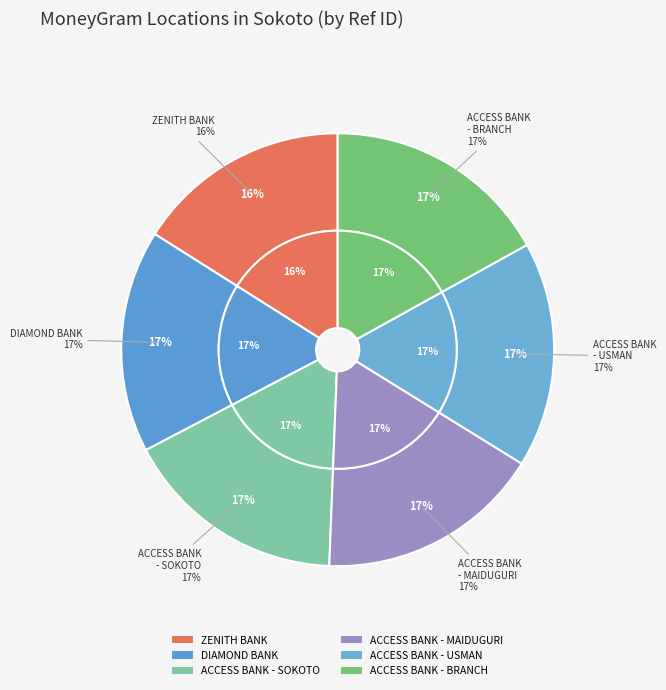

What is the change in value from ZENITH BANK PLC - SOKOTO to ACCESS BANK PLC - MAIDUGURI ROAD SOKOTO?

+3358382